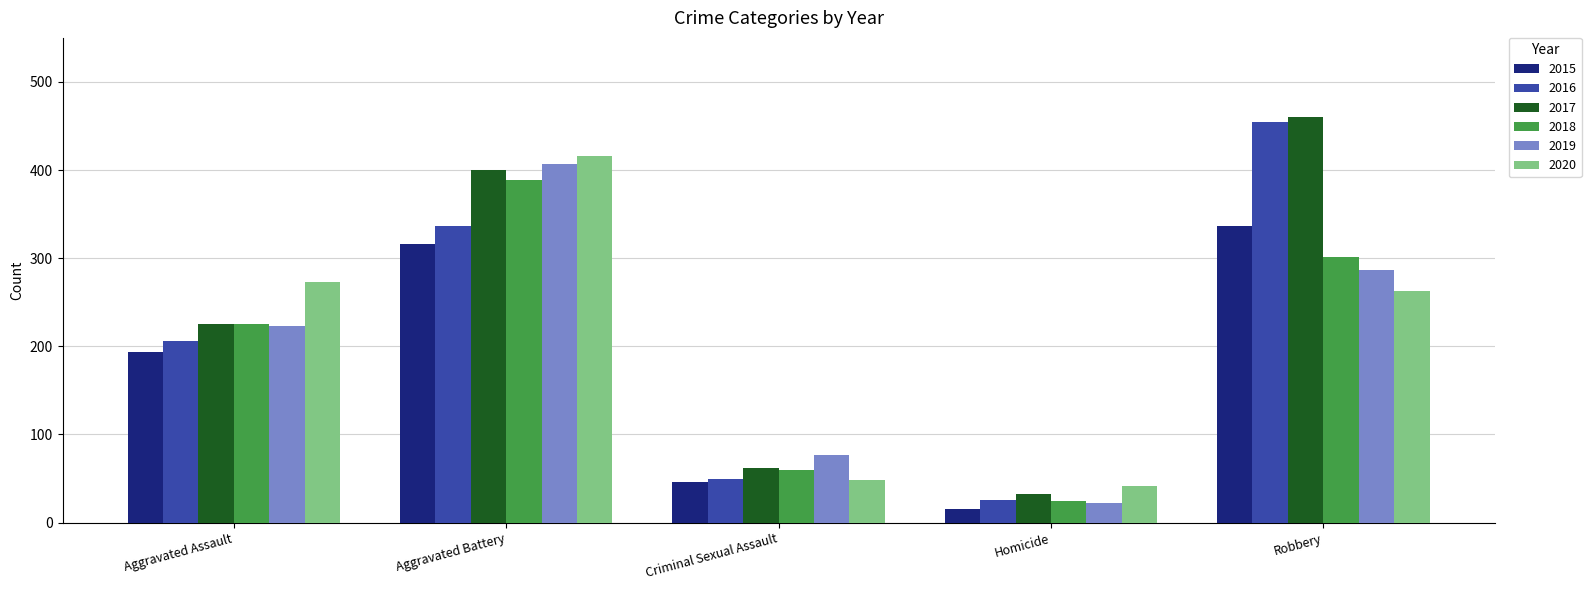

Which series has the largest total across all categories?

2017